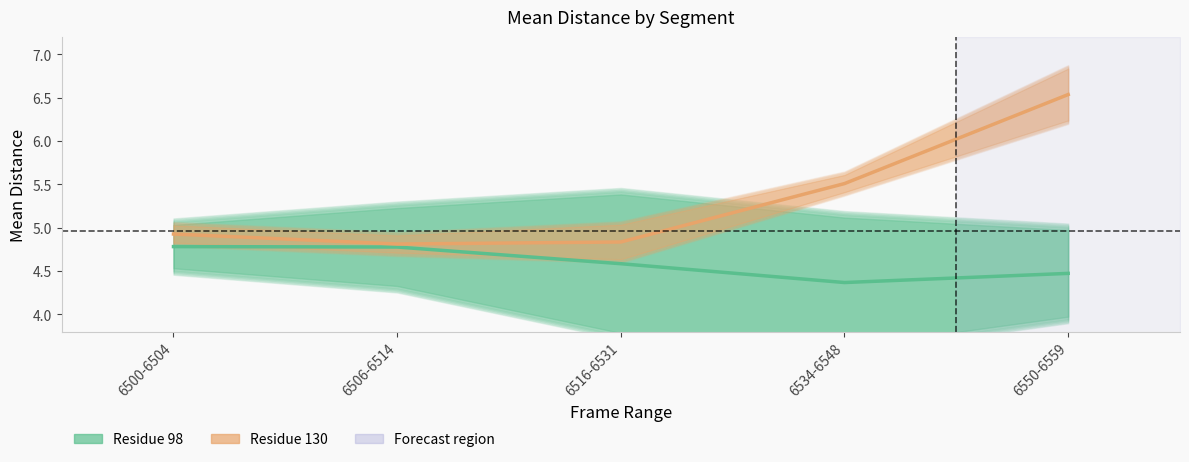

True or false: Residue 130 and Residue 98 intersect in this chart.

False